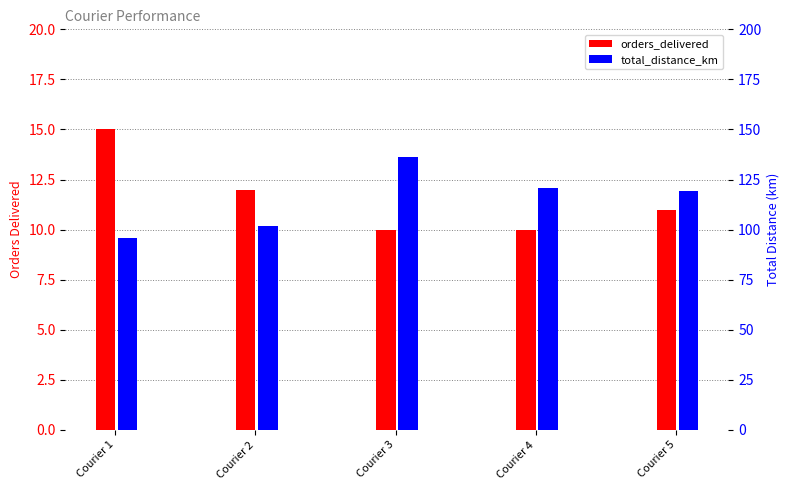

Reading left to right, list all the values displayed in this chart.

orders_delivered: 15.0	12.0	10.0	10.0	11.0
total_distance_km: 96.0	101.7	136.5	120.6	119.5